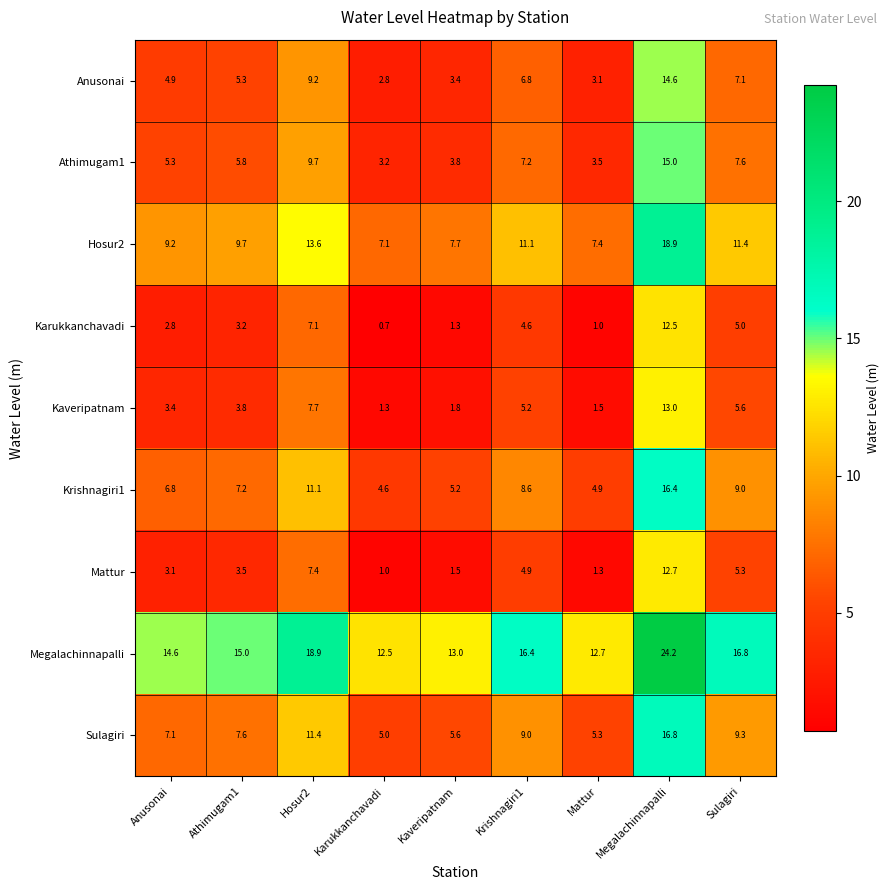

What is the minimum value shown in the chart?

0.7